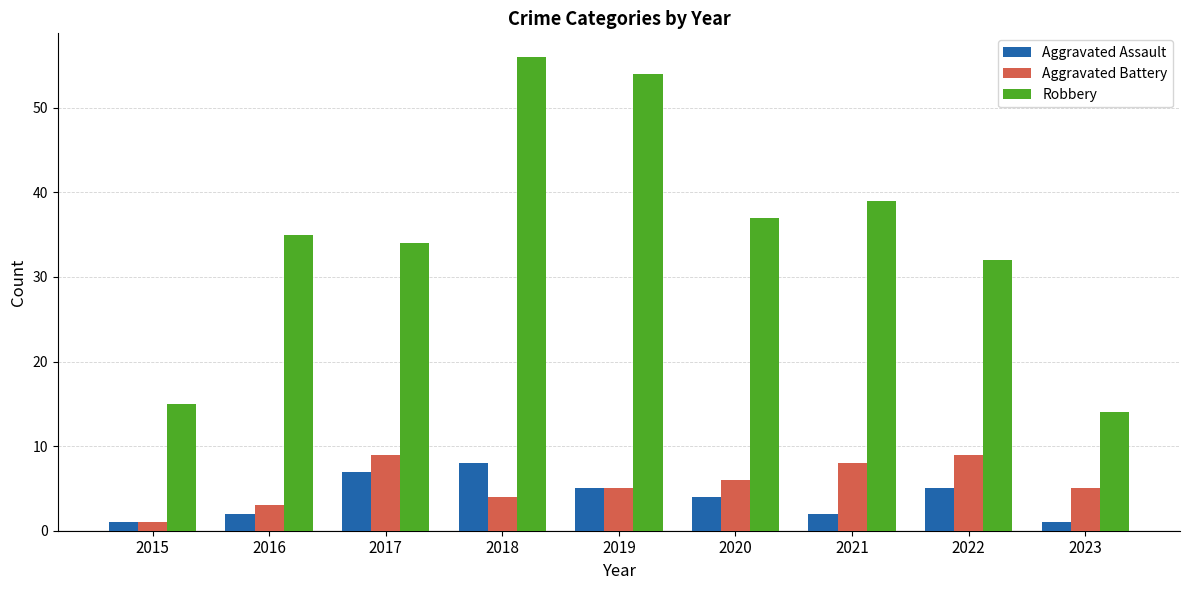

The Aggravated Assault series shows 3 at 2017. True or false?

False